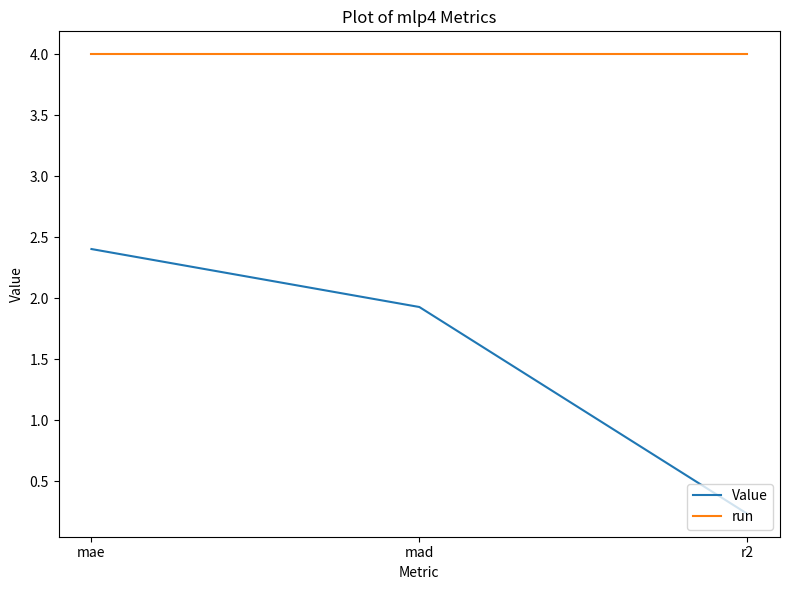

Which series has the largest range (max minus min)?

Value